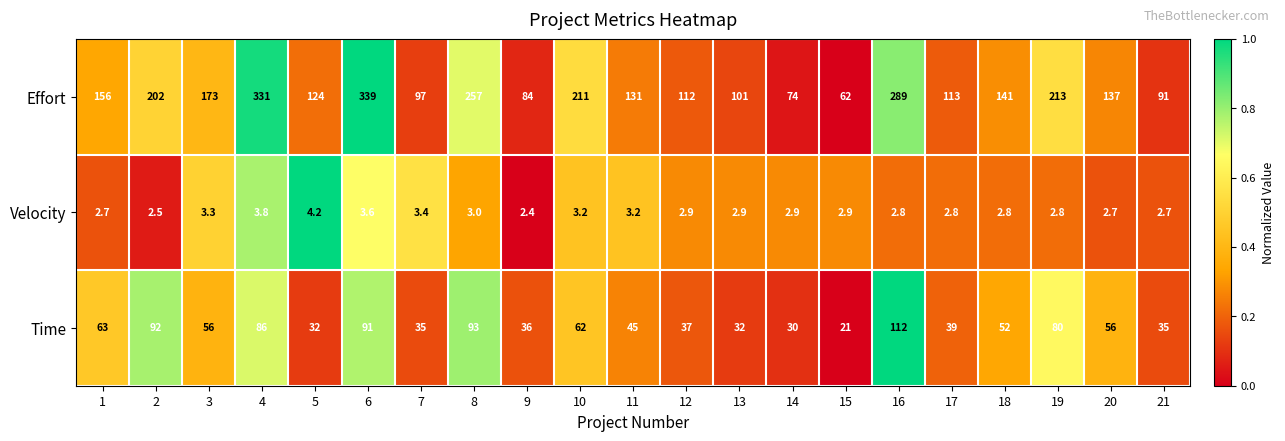

Rank the series by their average value, from lowest to highest.

Velocity, Time, Effort